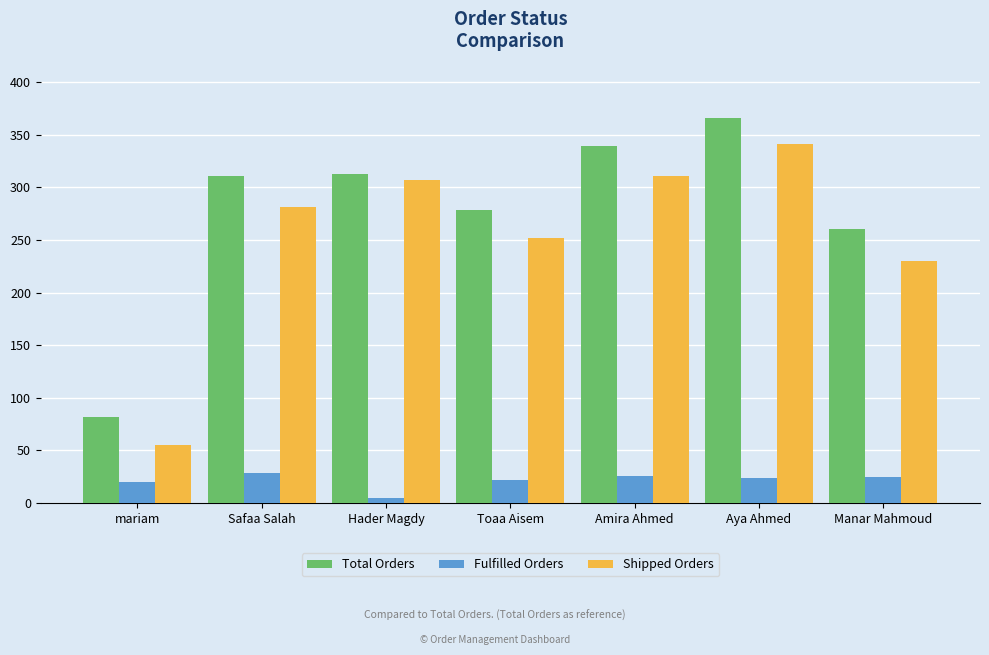

What is the label of the 1st bar from the right?

Manar Mahmoud